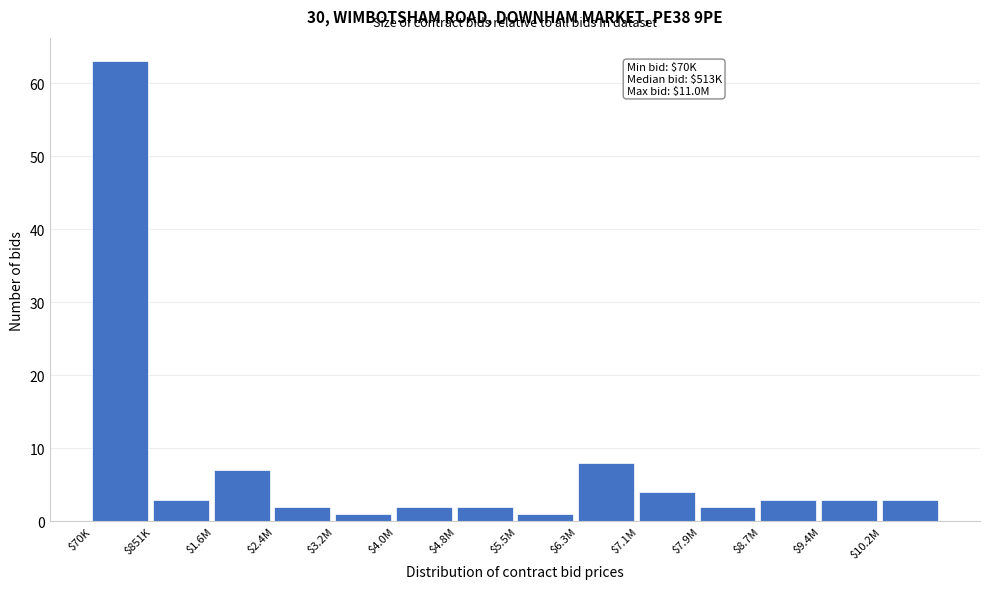

Reading left to right, transcribe all the data shown in this chart.

63	3	7	2	1	2	2	1	8	4	2	3	3	3